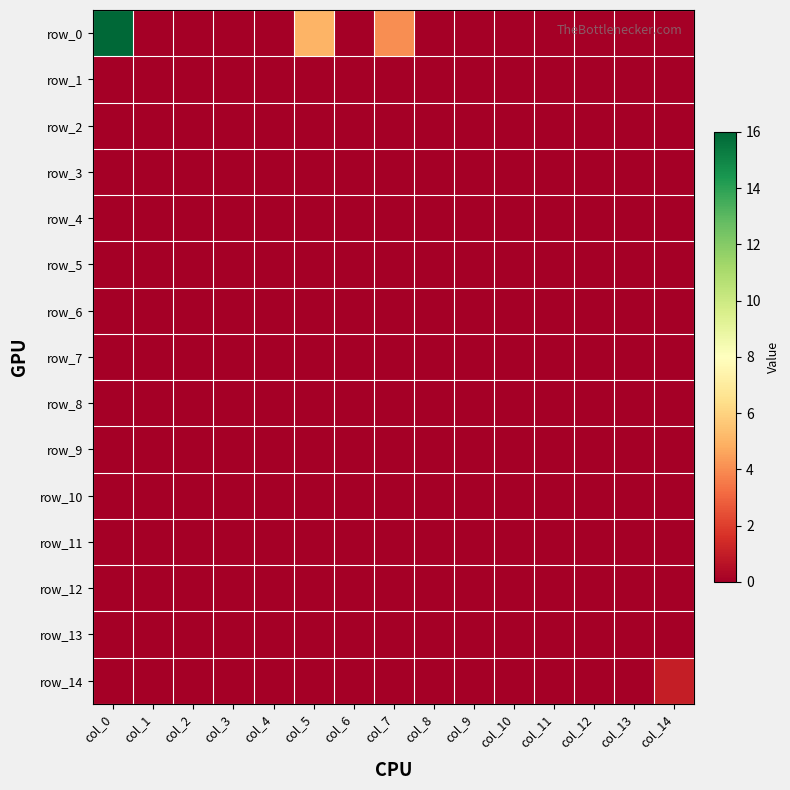

Reading right to left, what are all the values shown in this chart?

row_0: col_14=0	col_13=0	col_12=0	col_11=0	col_10=0	col_9=0	col_8=0	col_7=4	col_6=0	col_5=5	col_4=0	col_3=0	col_2=0	col_1=0	col_0=16
row_1: col_14=0	col_13=0	col_12=0	col_11=0	col_10=0	col_9=0	col_8=0	col_7=0	col_6=0	col_5=0	col_4=0	col_3=0	col_2=0	col_1=0	col_0=0
row_2: col_14=0	col_13=0	col_12=0	col_11=0	col_10=0	col_9=0	col_8=0	col_7=0	col_6=0	col_5=0	col_4=0	col_3=0	col_2=0	col_1=0	col_0=0
row_3: col_14=0	col_13=0	col_12=0	col_11=0	col_10=0	col_9=0	col_8=0	col_7=0	col_6=0	col_5=0	col_4=0	col_3=0	col_2=0	col_1=0	col_0=0
row_4: col_14=0	col_13=0	col_12=0	col_11=0	col_10=0	col_9=0	col_8=0	col_7=0	col_6=0	col_5=0	col_4=0	col_3=0	col_2=0	col_1=0	col_0=0
row_5: col_14=0	col_13=0	col_12=0	col_11=0	col_10=0	col_9=0	col_8=0	col_7=0	col_6=0	col_5=0	col_4=0	col_3=0	col_2=0	col_1=0	col_0=0
row_6: col_14=0	col_13=0	col_12=0	col_11=0	col_10=0	col_9=0	col_8=0	col_7=0	col_6=0	col_5=0	col_4=0	col_3=0	col_2=0	col_1=0	col_0=0
row_7: col_14=0	col_13=0	col_12=0	col_11=0	col_10=0	col_9=0	col_8=0	col_7=0	col_6=0	col_5=0	col_4=0	col_3=0	col_2=0	col_1=0	col_0=0
row_8: col_14=0	col_13=0	col_12=0	col_11=0	col_10=0	col_9=0	col_8=0	col_7=0	col_6=0	col_5=0	col_4=0	col_3=0	col_2=0	col_1=0	col_0=0
row_9: col_14=0	col_13=0	col_12=0	col_11=0	col_10=0	col_9=0	col_8=0	col_7=0	col_6=0	col_5=0	col_4=0	col_3=0	col_2=0	col_1=0	col_0=0
row_10: col_14=0	col_13=0	col_12=0	col_11=0	col_10=0	col_9=0	col_8=0	col_7=0	col_6=0	col_5=0	col_4=0	col_3=0	col_2=0	col_1=0	col_0=0
row_11: col_14=0	col_13=0	col_12=0	col_11=0	col_10=0	col_9=0	col_8=0	col_7=0	col_6=0	col_5=0	col_4=0	col_3=0	col_2=0	col_1=0	col_0=0
row_12: col_14=0	col_13=0	col_12=0	col_11=0	col_10=0	col_9=0	col_8=0	col_7=0	col_6=0	col_5=0	col_4=0	col_3=0	col_2=0	col_1=0	col_0=0
row_13: col_14=0	col_13=0	col_12=0	col_11=0	col_10=0	col_9=0	col_8=0	col_7=0	col_6=0	col_5=0	col_4=0	col_3=0	col_2=0	col_1=0	col_0=0
row_14: col_14=1	col_13=0	col_12=0	col_11=0	col_10=0	col_9=0	col_8=0	col_7=0	col_6=0	col_5=0	col_4=0	col_3=0	col_2=0	col_1=0	col_0=0